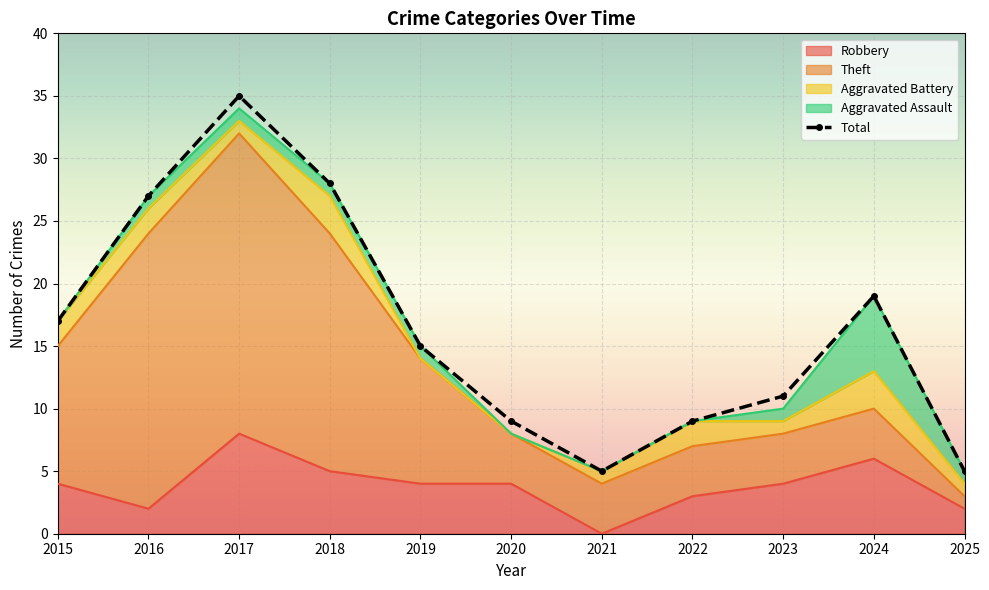

Read the Aggravated Battery value at 2017.

1